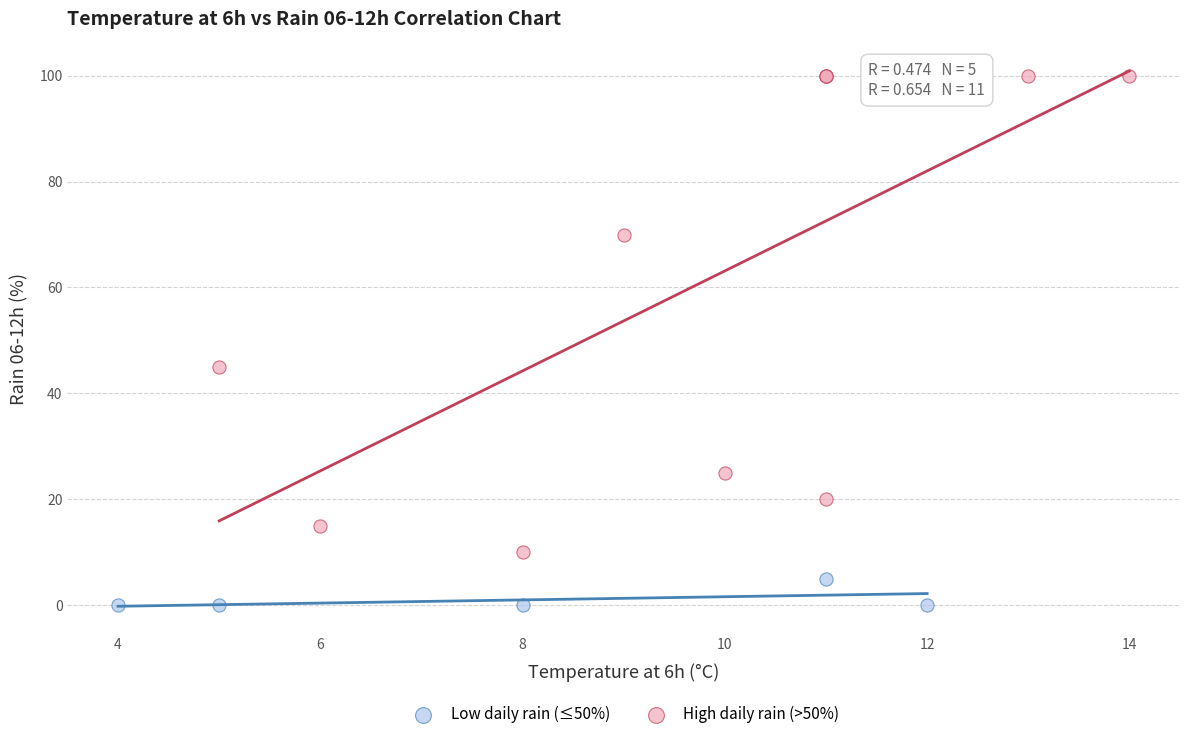

Which series reaches the maximum Y coordinate?

High daily rain (>50%)